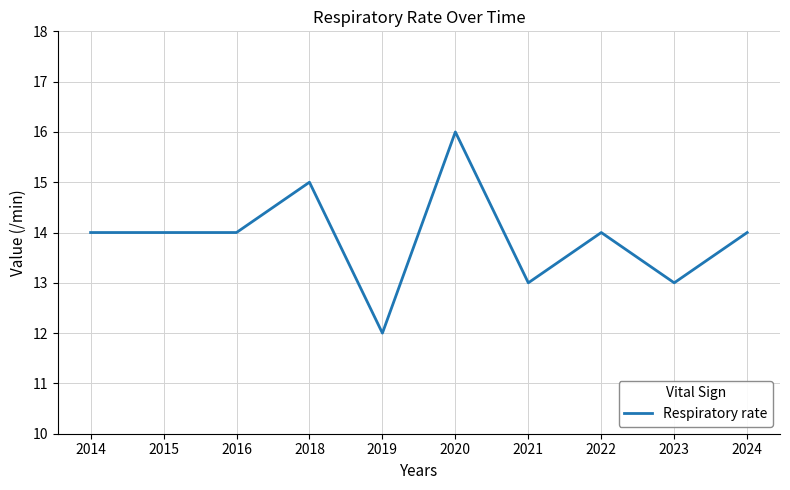

Reading left to right, what are all the values shown in this chart?

14	14	14	15	12	16	13	14	13	14